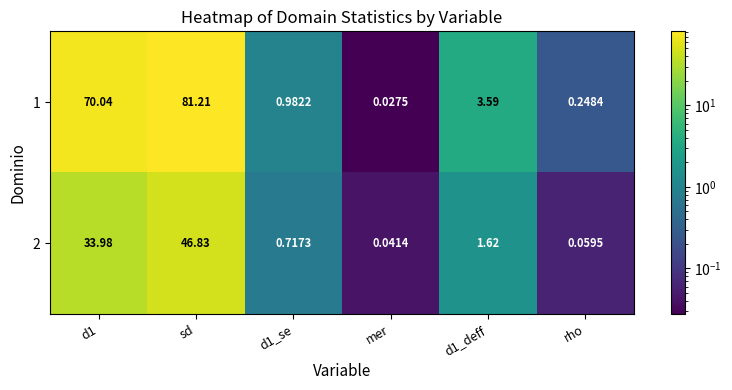

Rank the series by their maximum value, from highest to lowest.

1, 2